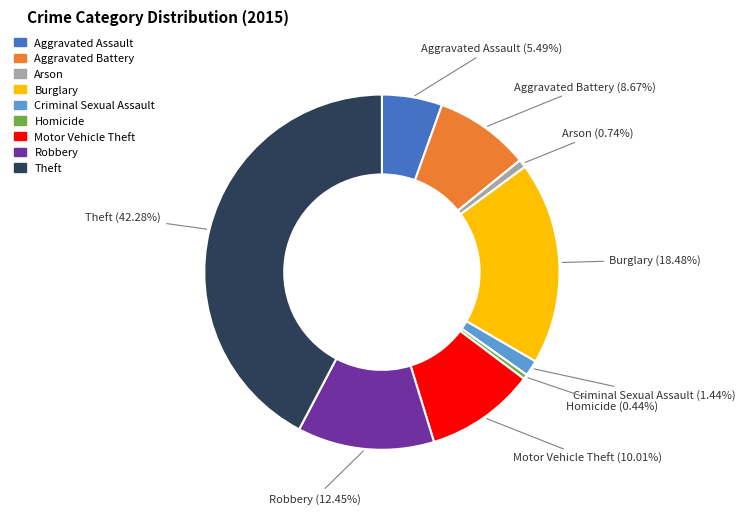

Does any single category account for the majority?

No